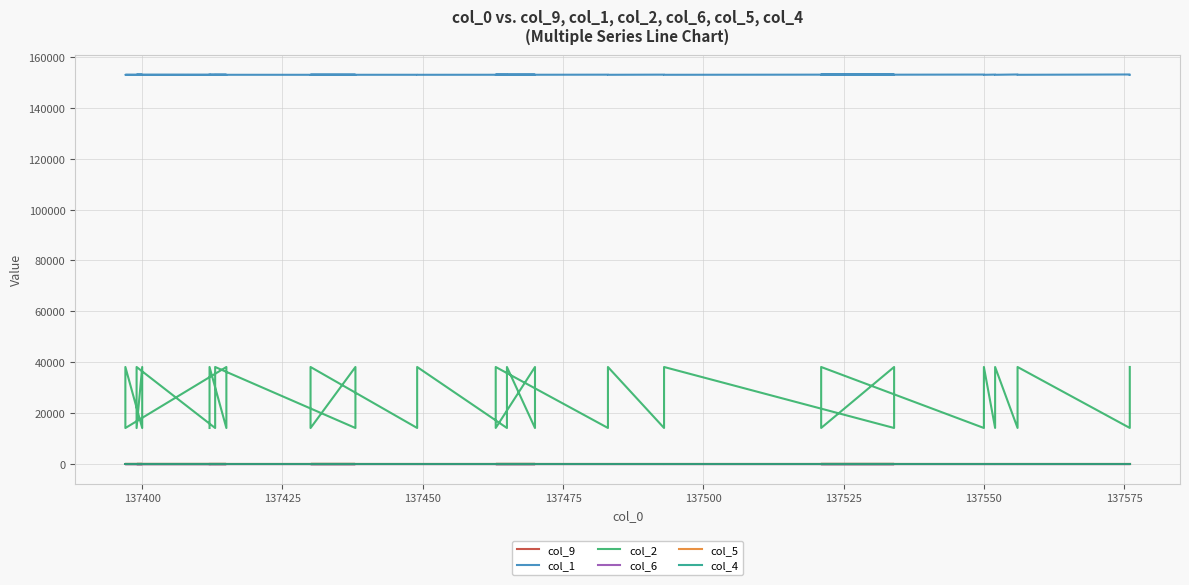

What is the difference between the maximum and minimum values in the col_1 series?

150.0